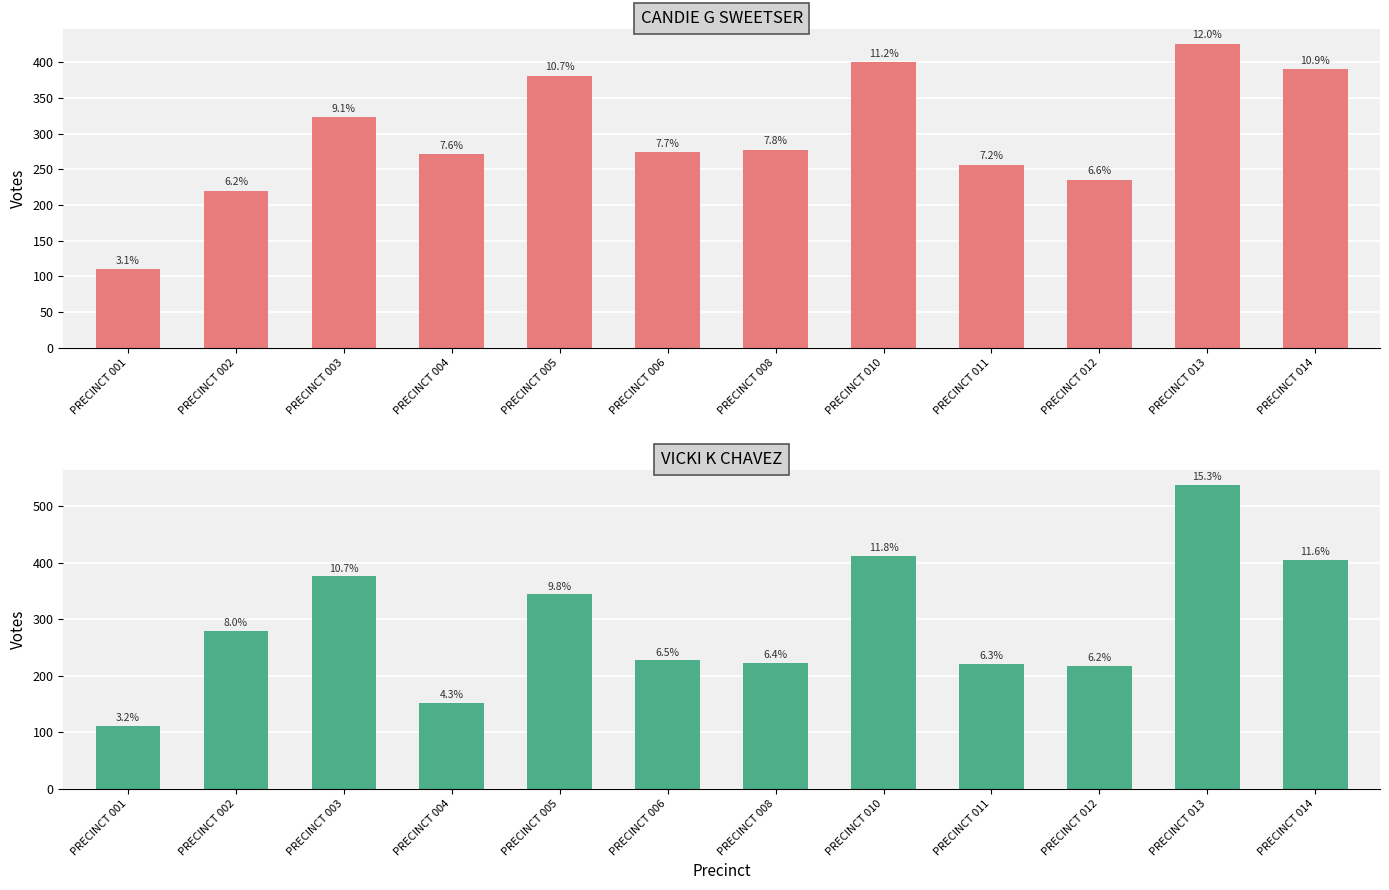

Reading left to right, list all the values displayed in this chart.

CANDIE G SWEETSER: PRECINCT 001=110	PRECINCT 002=220	PRECINCT 003=323	PRECINCT 004=271	PRECINCT 005=381	PRECINCT 006=274	PRECINCT 008=277	PRECINCT 010=400	PRECINCT 011=256	PRECINCT 012=235	PRECINCT 013=426	PRECINCT 014=390
VICKI K CHAVEZ: PRECINCT 001=111	PRECINCT 002=280	PRECINCT 003=376	PRECINCT 004=152	PRECINCT 005=344	PRECINCT 006=227	PRECINCT 008=223	PRECINCT 010=412	PRECINCT 011=221	PRECINCT 012=217	PRECINCT 013=538	PRECINCT 014=405